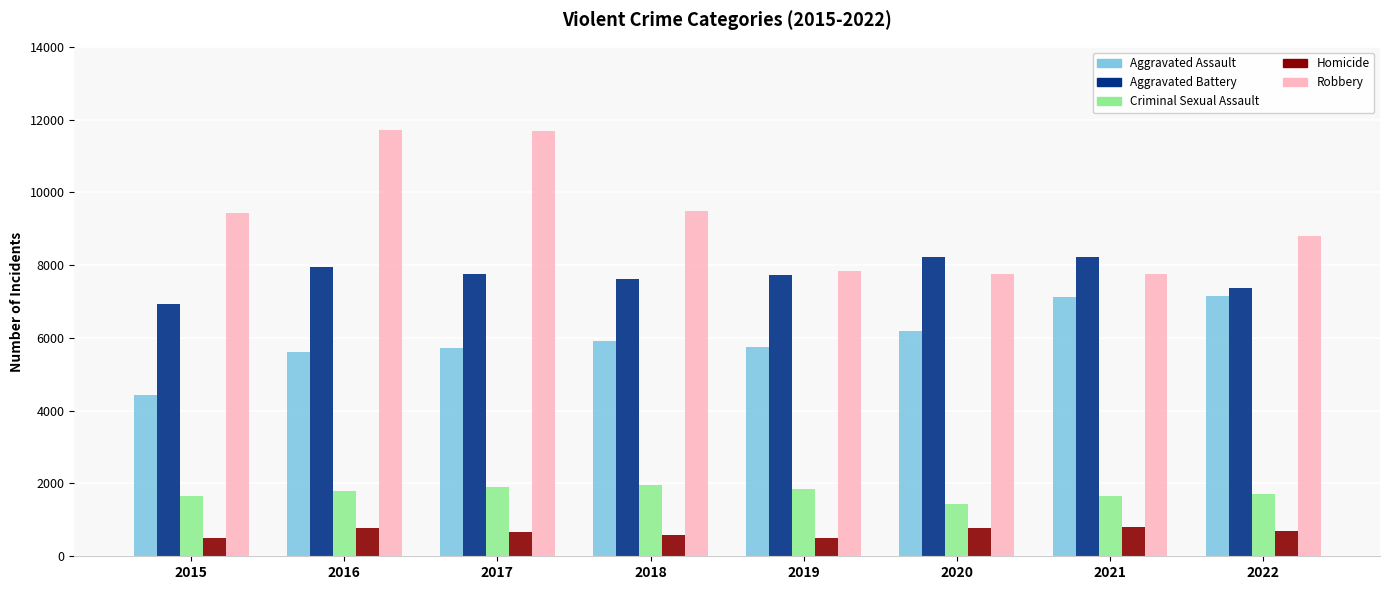

Which series changed the most between 2016 and 2022?

Robbery